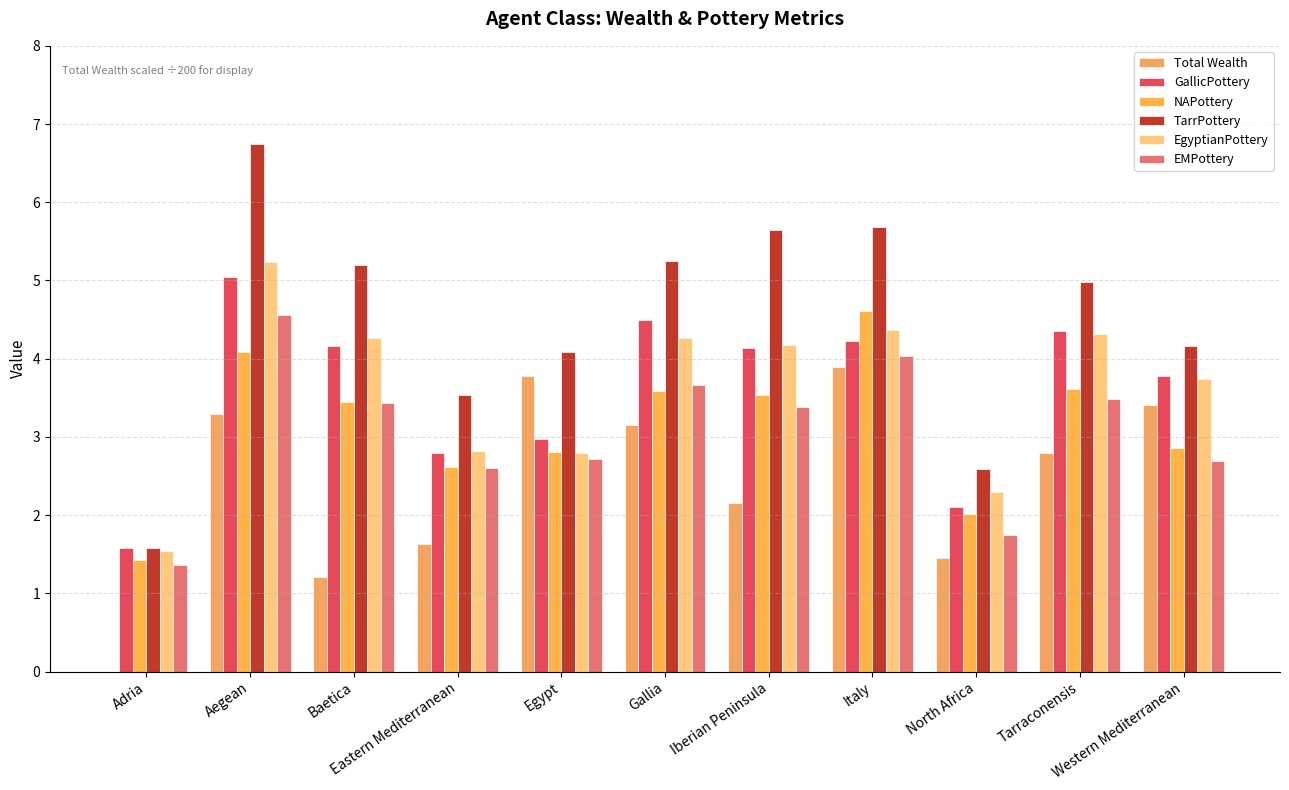

Are the bars horizontal?

No